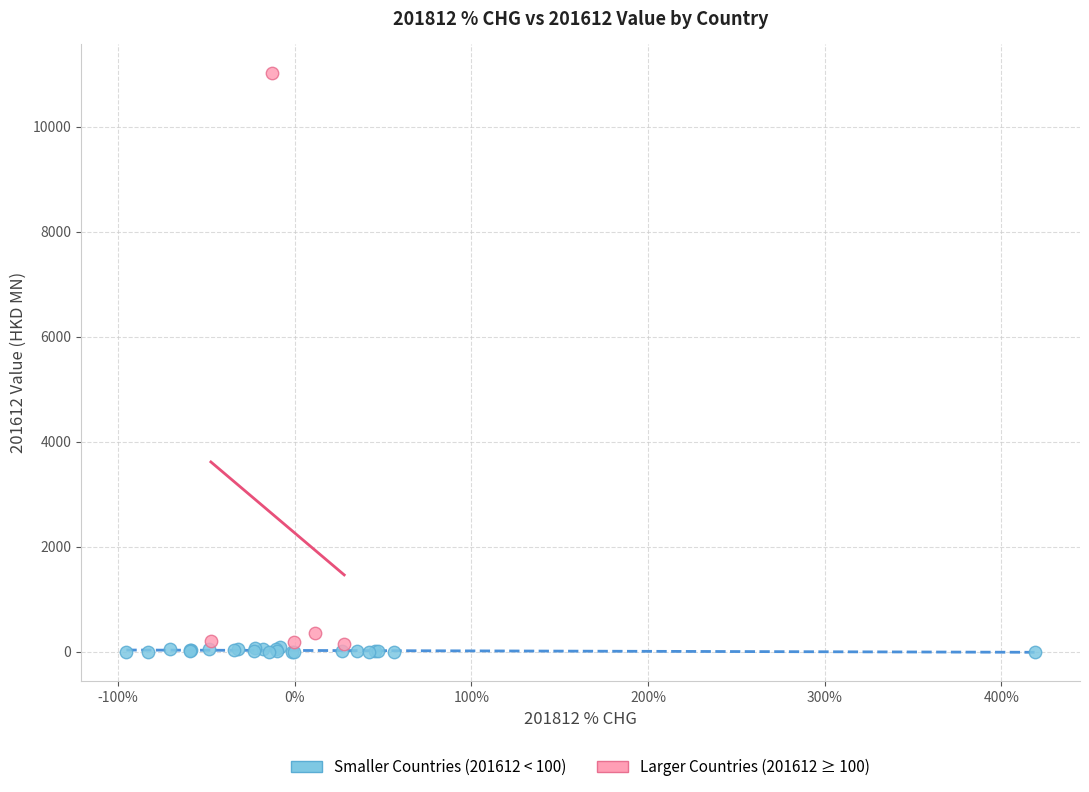

Which series has the widest spread of Y values?

Larger Countries (201612 ≥ 100)